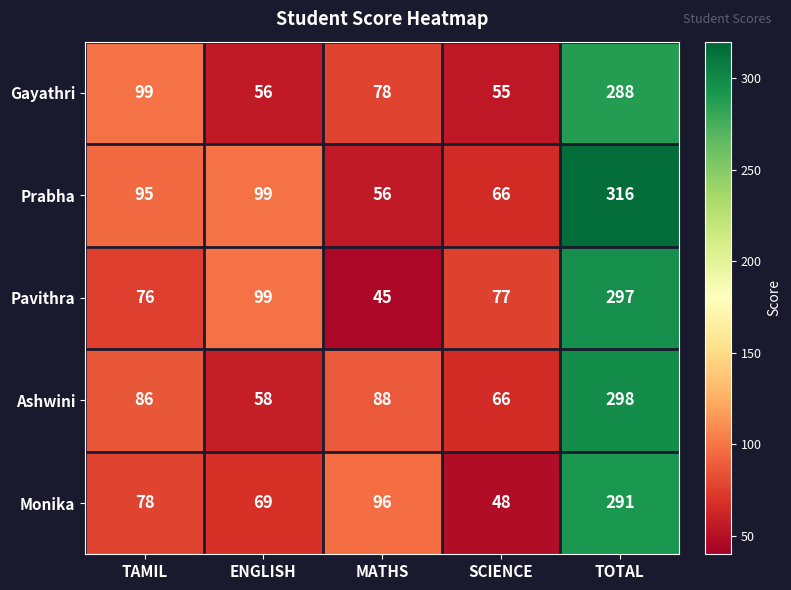

Which series has the widest spread of values?

Prabha